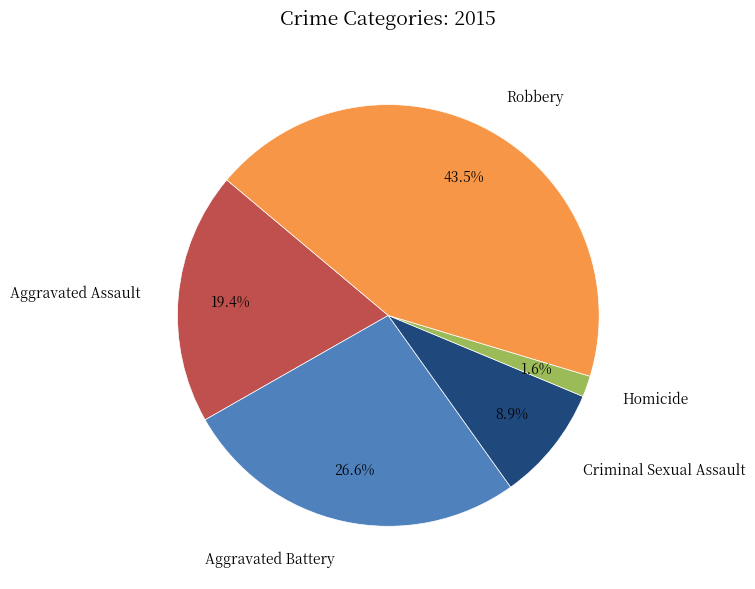

Which has a higher value, Aggravated Assault or Homicide?

Aggravated Assault